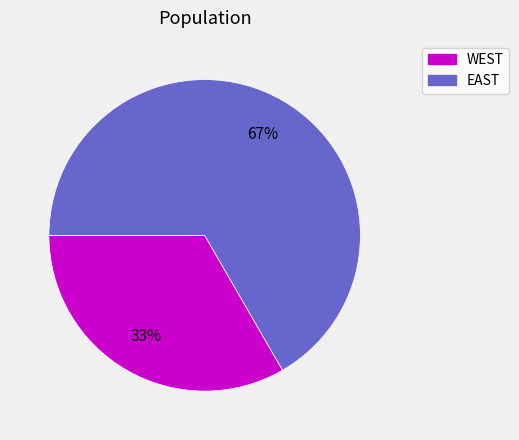

Does EAST account for over 50% of the chart?

Yes